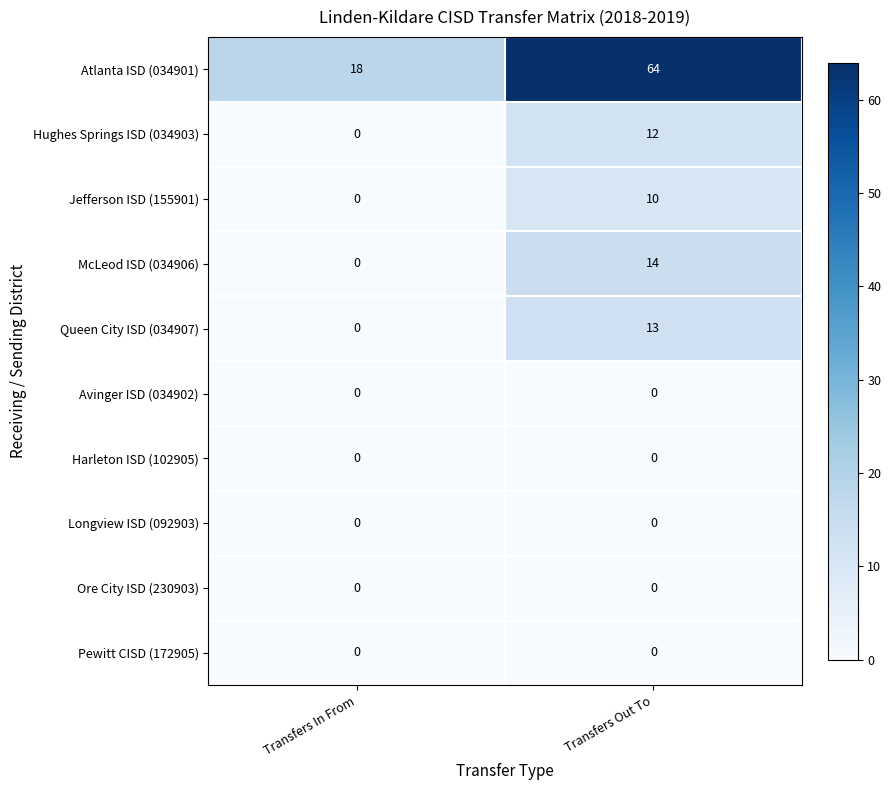

Reading left to right, transcribe all the data shown in this chart.

Atlanta ISD (034901): 18	64
Hughes Springs ISD (034903): 0	12
Jefferson ISD (155901): 0	10
McLeod ISD (034906): 0	14
Queen City ISD (034907): 0	13
Avinger ISD (034902): 0	0
Harleton ISD (102905): 0	0
Longview ISD (092903): 0	0
Ore City ISD (230903): 0	0
Pewitt CISD (172905): 0	0